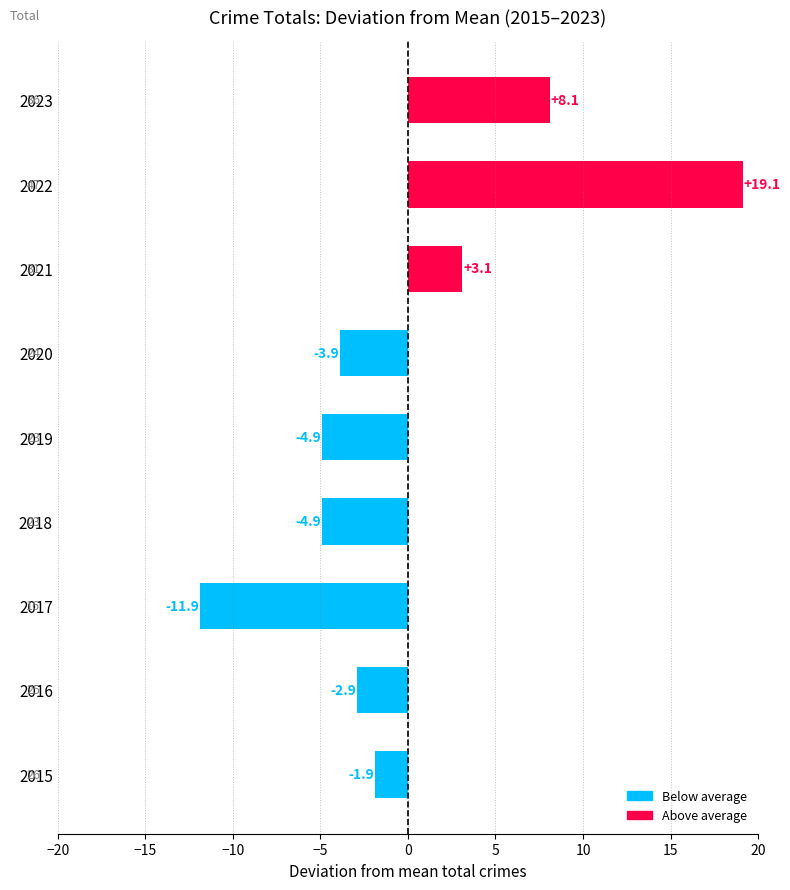

Which category has the lowest value across all series?

2017